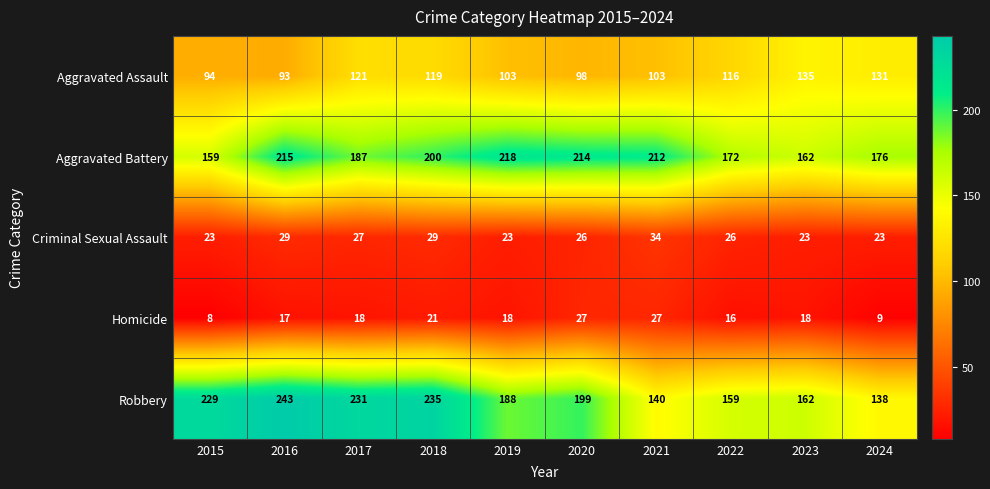

Which series has the widest spread of values?

Robbery